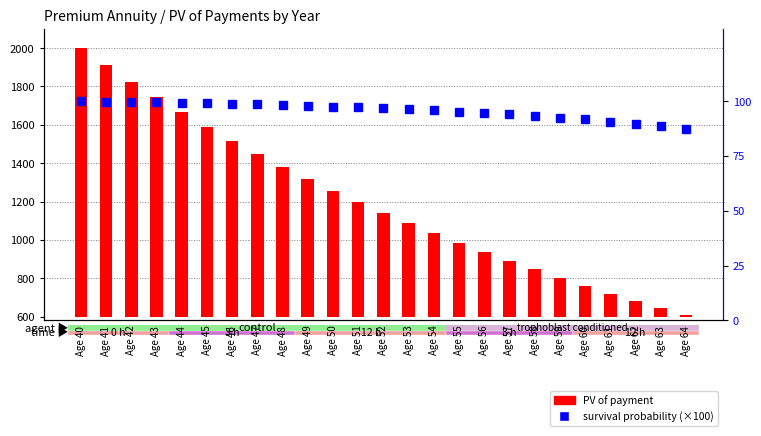

The chart shows a value of 135.9 at Age 61. True or false?

False